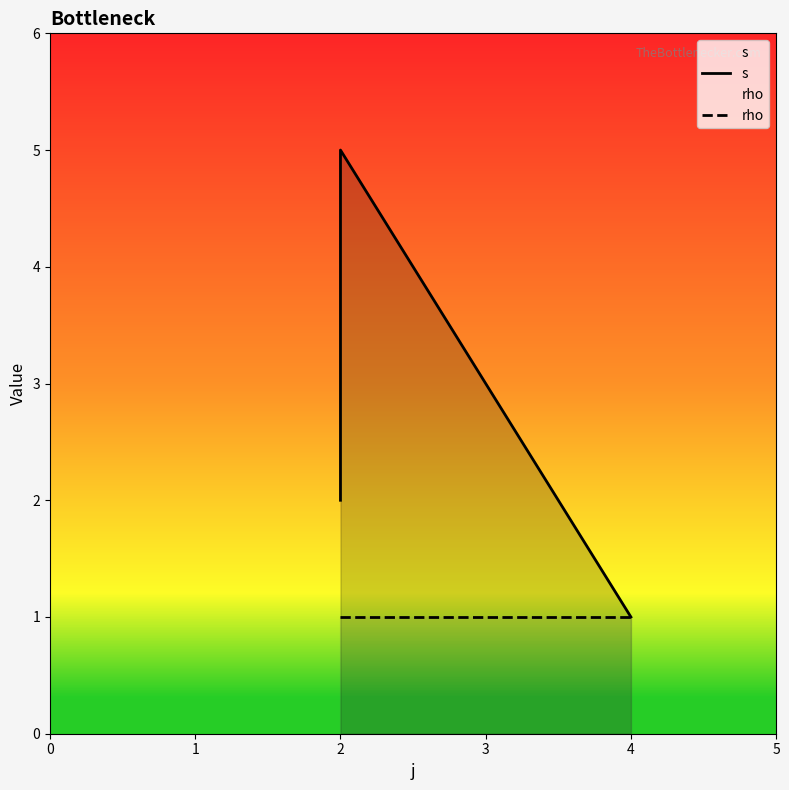

How many lines are shown in the chart?

2